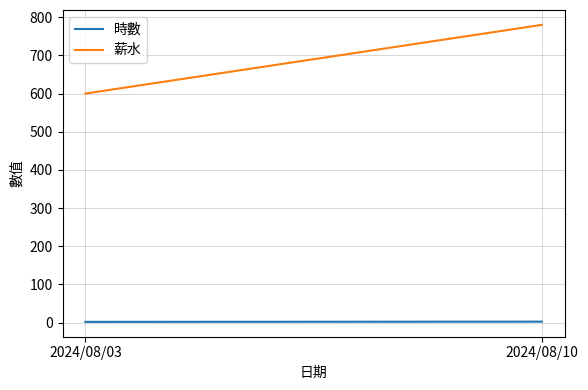

What is the sum of all 時數 values?

4.6